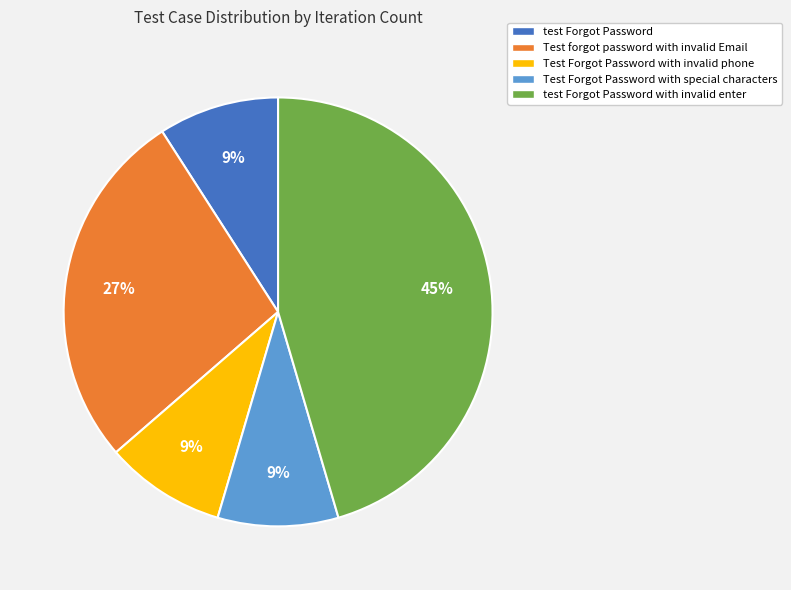

What is the ratio of the value at Test Forgot Password with invalid phone to the value at test Forgot Password?

1.0